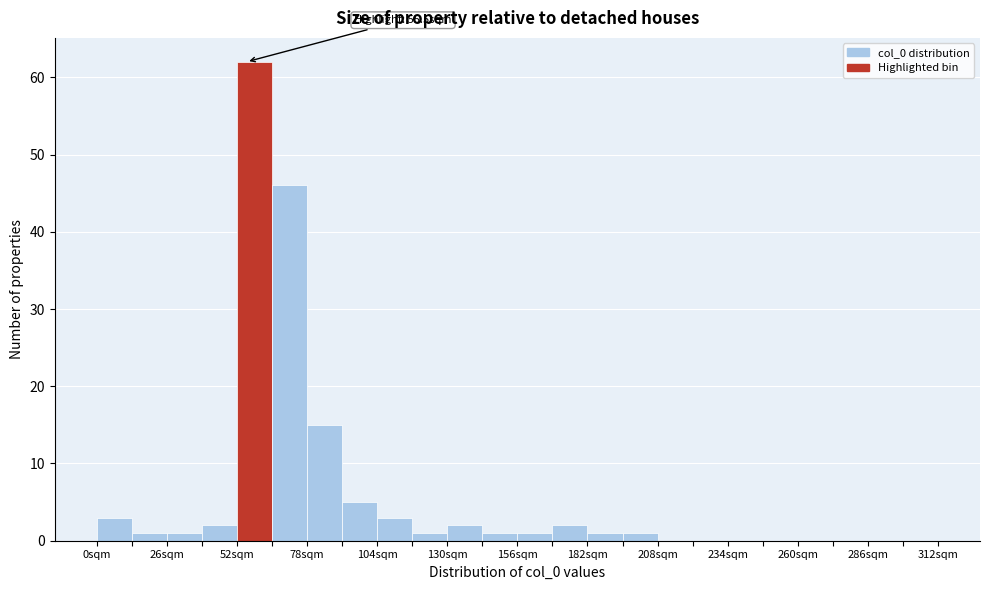

Around what value on the x-axis is the tallest bar? Give the approximate position of its centre, as read against the axis.

60